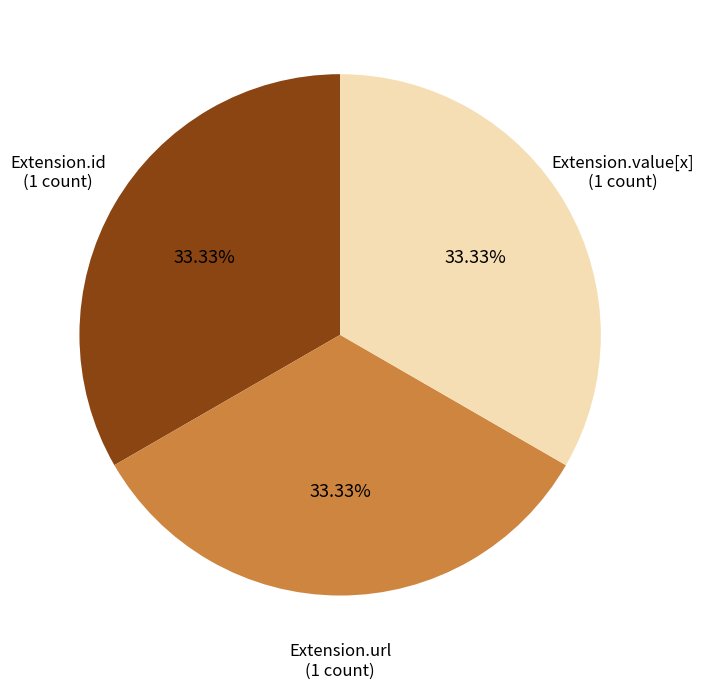

Is there any slice that represents more than half of the pie?

No